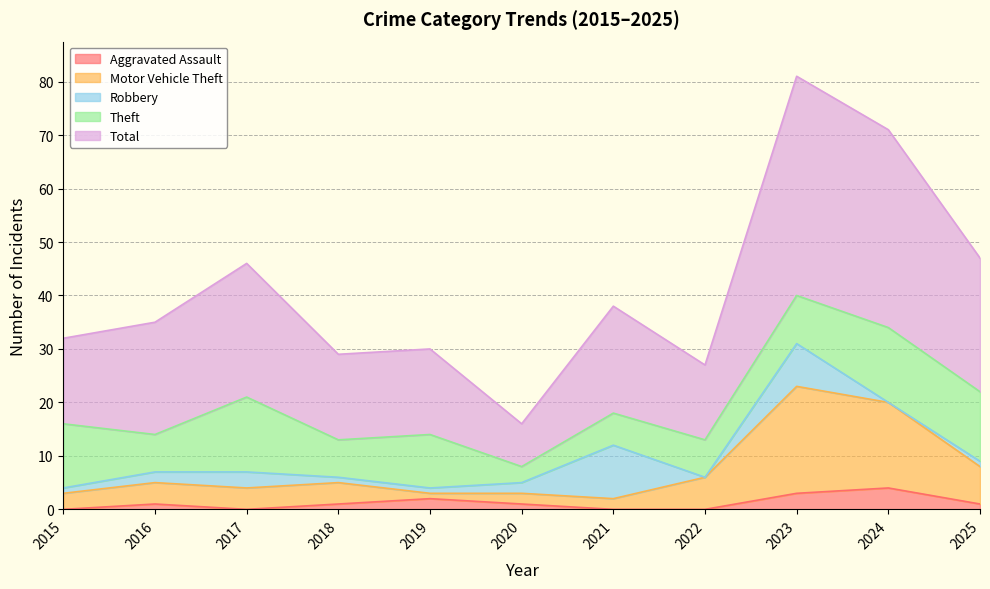

Which series has the largest total across all categories?

Total